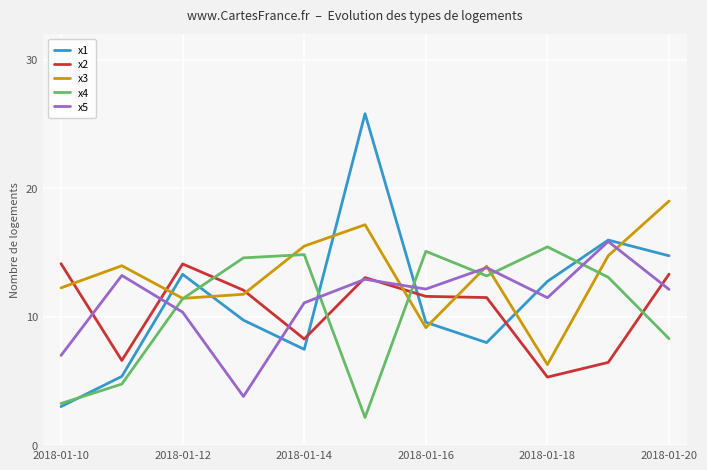

Which series has the largest total across all categories?

x3